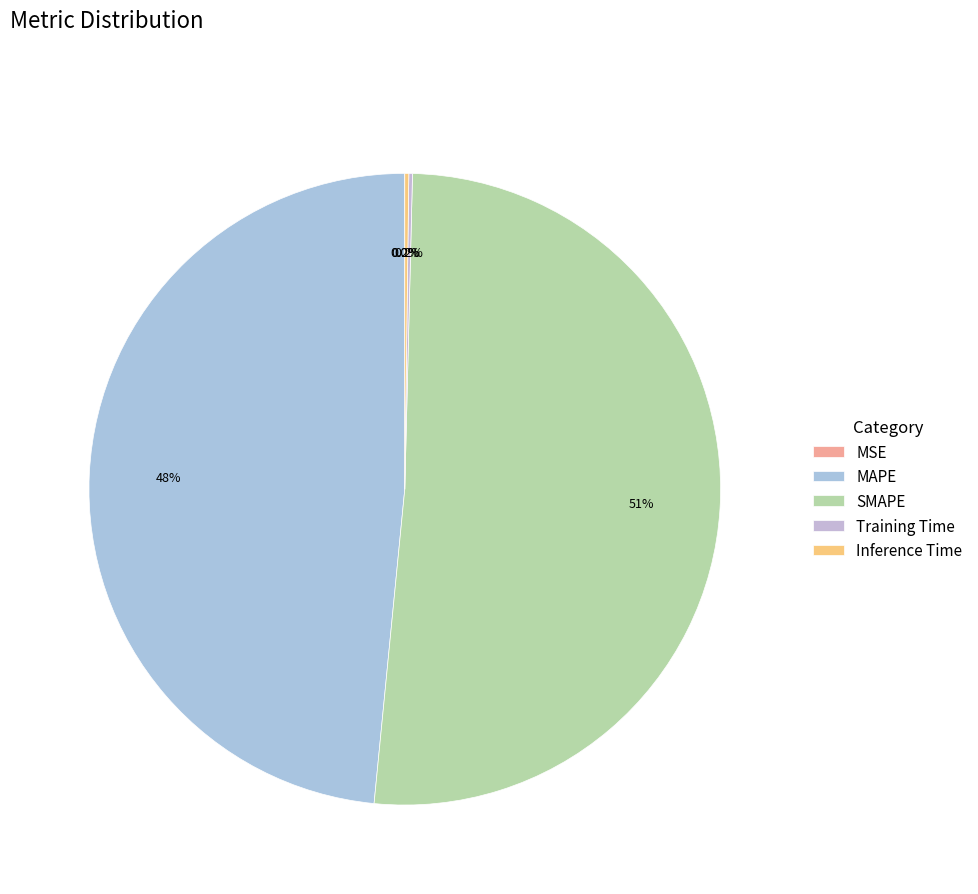

What percentage do SMAPE and Inference Time together represent?

51.4%